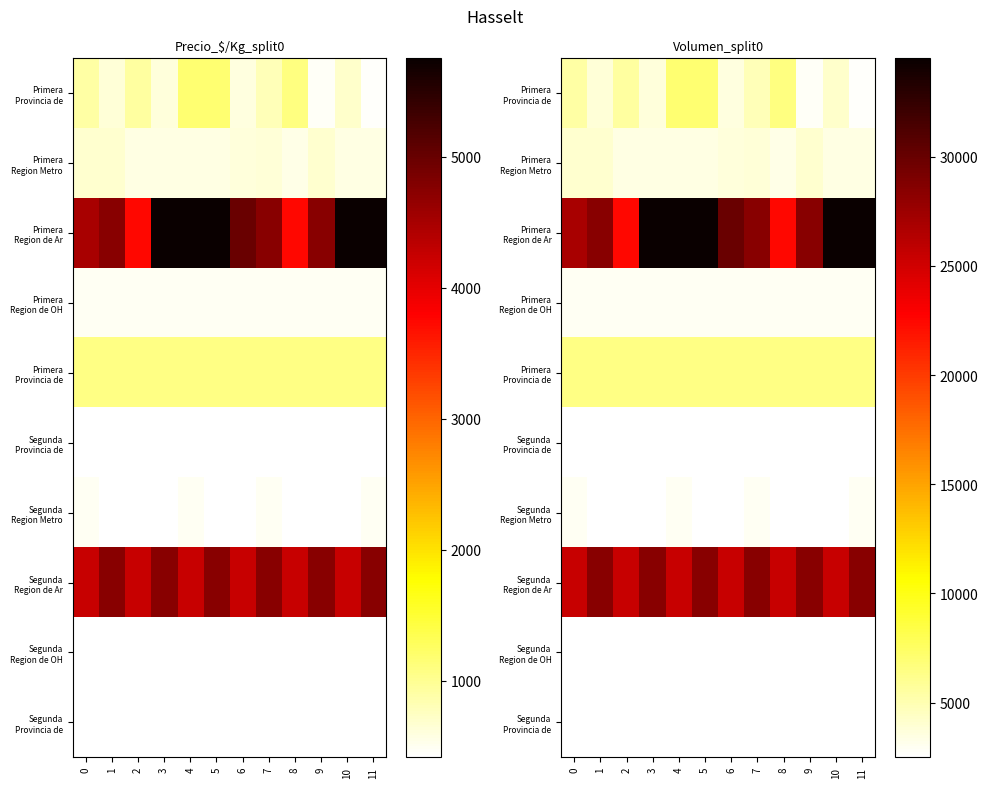

How many distinct data groups are displayed?

10